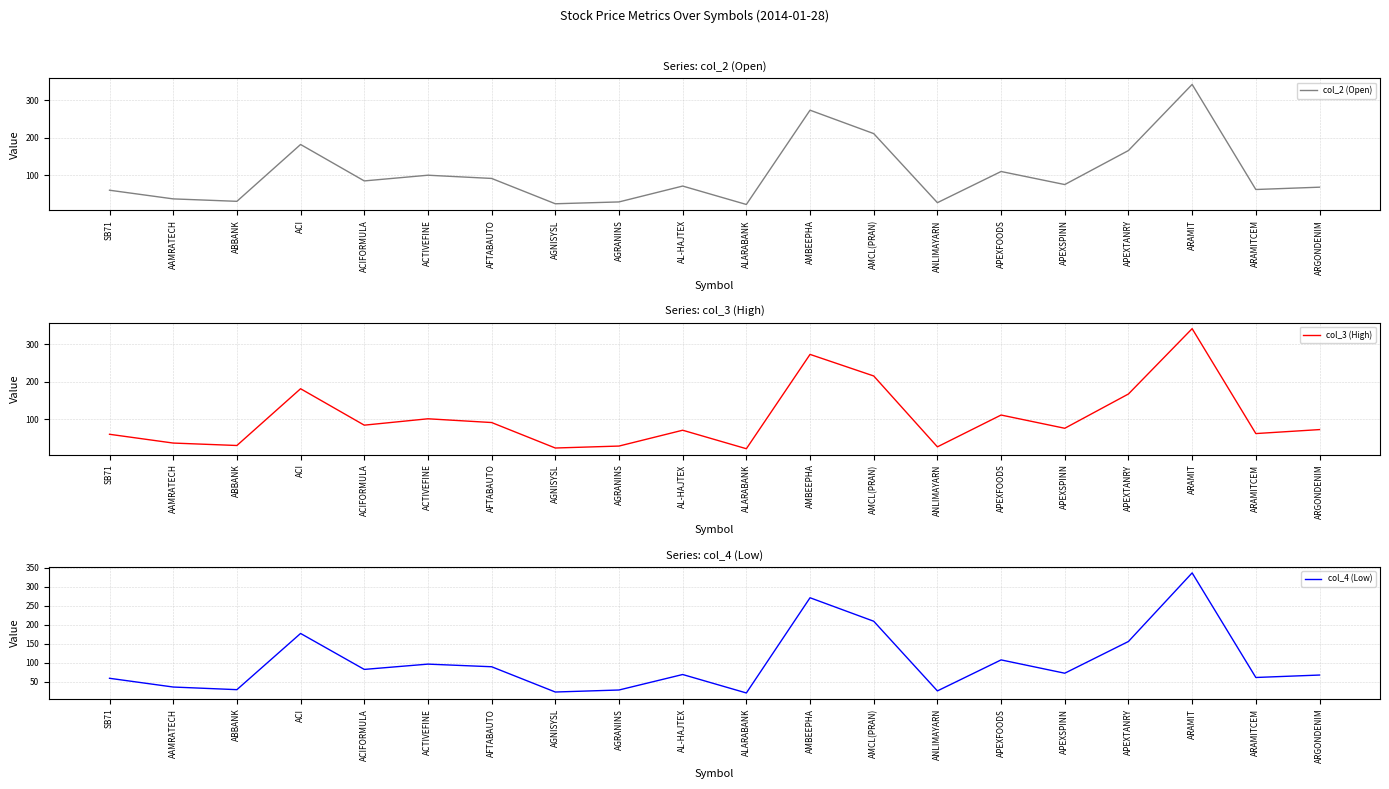

The col_4 (Low) series shows 61.8 at ARAMITCEM. True or false?

True